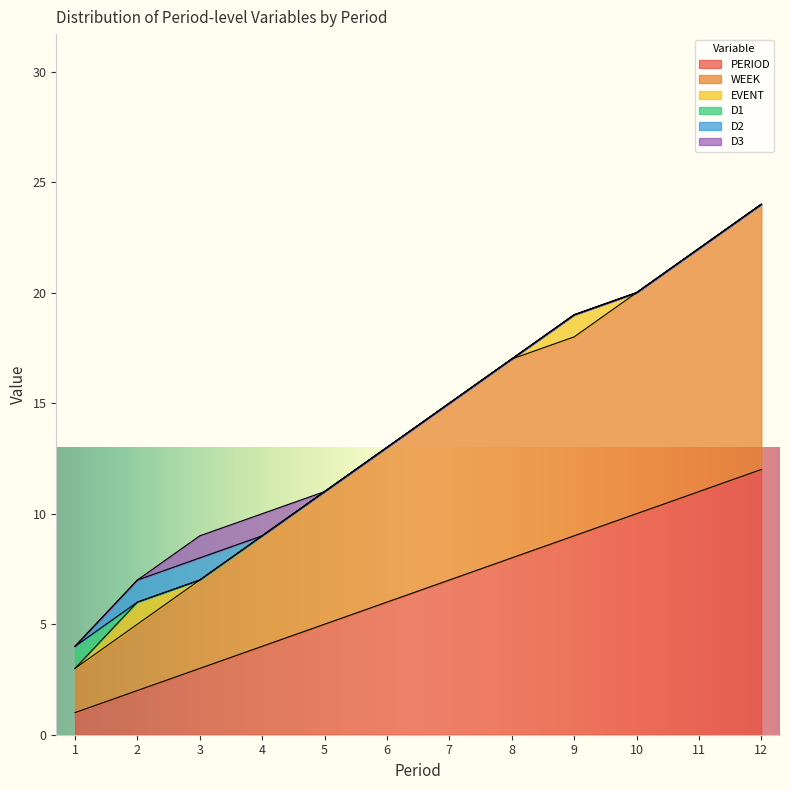

What is the difference between the PERIOD values at 7 and 9?

2